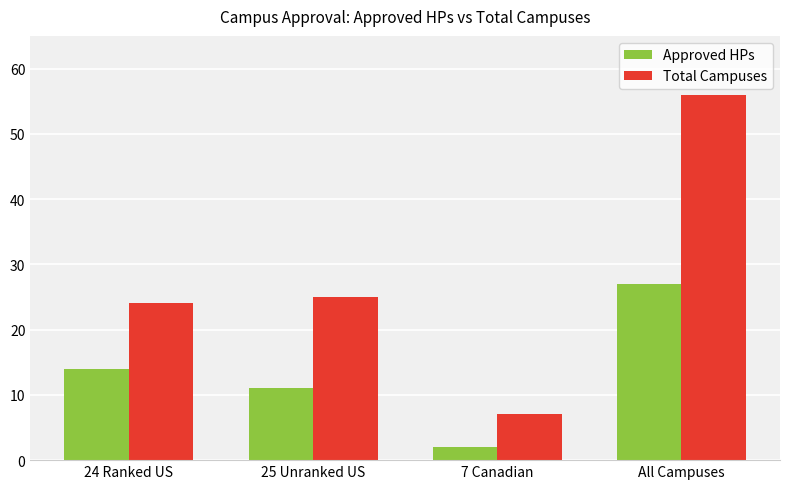

What is the approximate value of Total Campuses at 7 Canadian?

7